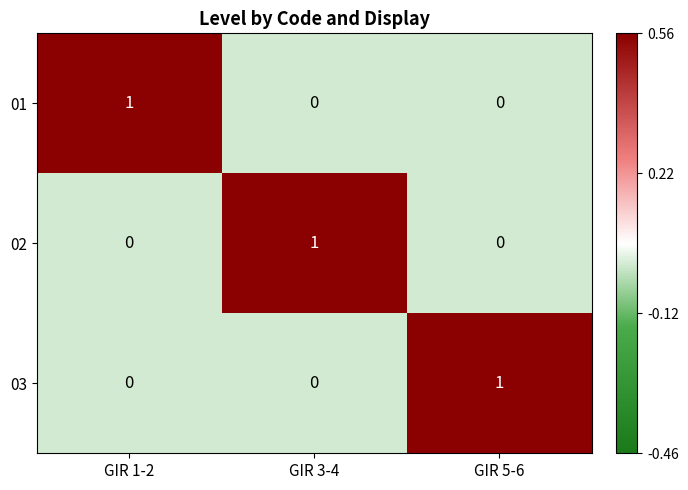

How many 02 values are between 0 and 1?

3